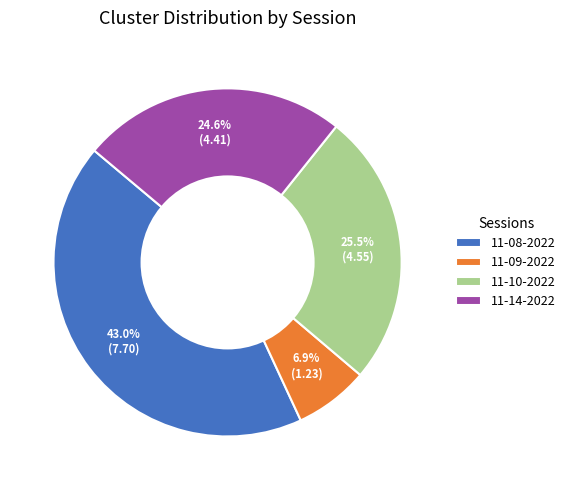

To the nearest percent, what is the difference between the largest and smallest slice percentages?

36%